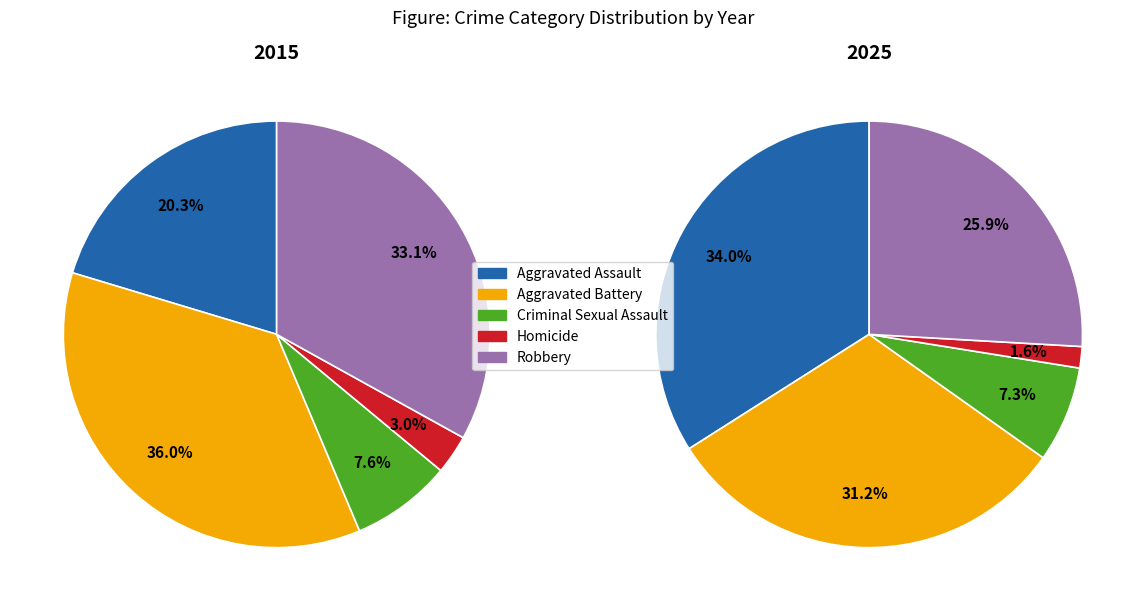

To the nearest percent, what portion does Criminal Sexual Assault represent?

7%